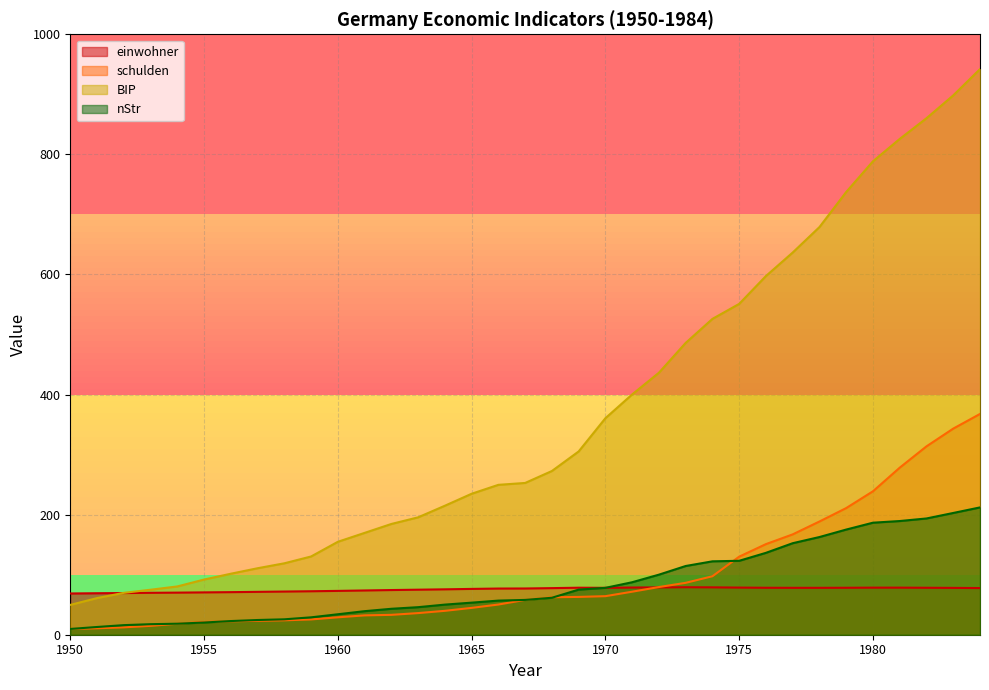

Reading right to left, list all the values displayed in this chart.

einwohner: 1984=77.7	1983=78.0	1982=78.2	1981=78.4	1980=78.4	1979=78.2	1978=78.1	1977=78.1	1976=78.2	1975=78.5	1974=78.9	1973=79.1	1972=78.8	1971=78.6	1970=78.1	1969=78.3	1968=77.6	1967=77.0	1966=76.9	1965=76.3	1964=75.6	1963=75.0	1962=74.4	1961=73.7	1960=73.0	1959=72.4	1958=71.9	1957=71.4	1956=70.9	1955=70.5	1954=70.1	1953=69.8	1952=69.4	1951=69.1	1950=68.7
schulden: 1984=367.7	1983=343.3	1982=313.7	1981=278.2	1980=238.9	1979=210.9	1978=188.6	1977=167.1	1976=150.9	1975=130.0	1974=97.4	1973=86.4	1972=79.4	1971=71.7	1970=64.2	1969=63.0	1968=62.4	1967=58.0	1966=50.3	1965=44.7	1964=39.8	1963=36.0	1962=33.1	1961=32.2	1960=29.0	1959=25.5	1958=24.0	1957=23.2	1956=22.4	1955=21.4	1954=18.3	1953=14.8	1952=12.3	1951=10.7	1950=9.6
BIP: 1984=942.0	1983=898.3	1982=860.2	1981=825.8	1980=788.5	1979=737.4	1978=678.9	1977=636.5	1976=597.4	1975=551.0	1974=526.0	1973=486.0	1972=436.4	1971=400.2	1970=360.6	1969=305.2	1968=272.7	1967=252.8	1966=249.6	1965=234.8	1964=214.8	1963=195.5	1962=184.5	1961=169.6	1960=154.8	1959=130.3	1958=119.0	1957=110.7	1956=101.6	1955=91.9	1954=80.4	1953=74.9	1952=69.8	1951=61.0	1950=49.7
nStr: 1984=212.0	1983=202.8	1982=193.6	1981=189.3	1980=186.6	1979=175.2	1978=162.7	1977=152.4	1976=136.4	1975=123.1	1974=122.2	1973=114.5	1972=100.0	1971=87.4	1970=78.1	1969=75.1	1968=61.5	1967=58.0	1966=56.8	1965=53.4	1964=50.1	1963=45.9	1962=43.2	1961=39.2	1960=34.1	1959=29.0	1958=25.7	1957=24.5	1956=22.8	1955=20.3	1954=18.4	1953=17.6	1952=16.0	1951=12.9	1950=9.6